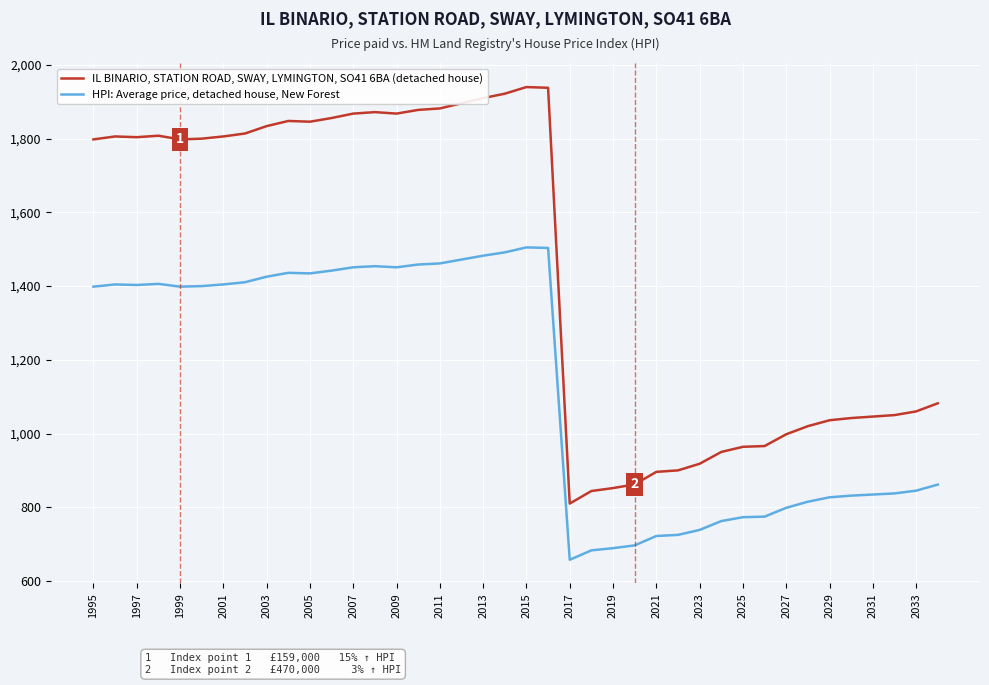

Count the number of data series in this chart.

2